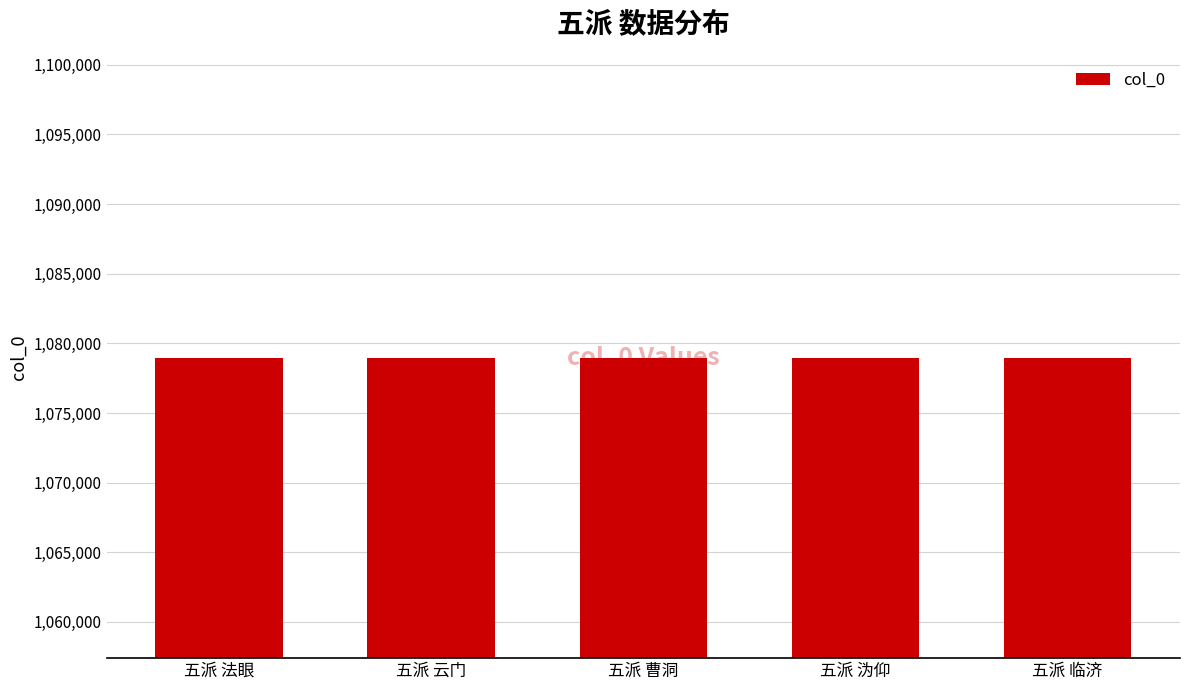

How many values are between 1078977 and 1078979?

3